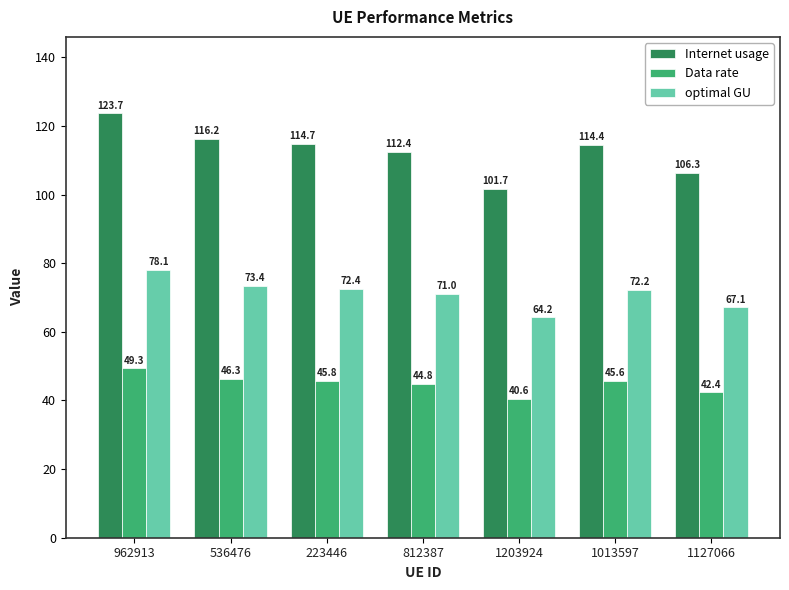

What is the sum of the Data rate values at 962913 and 1013597?

94.9